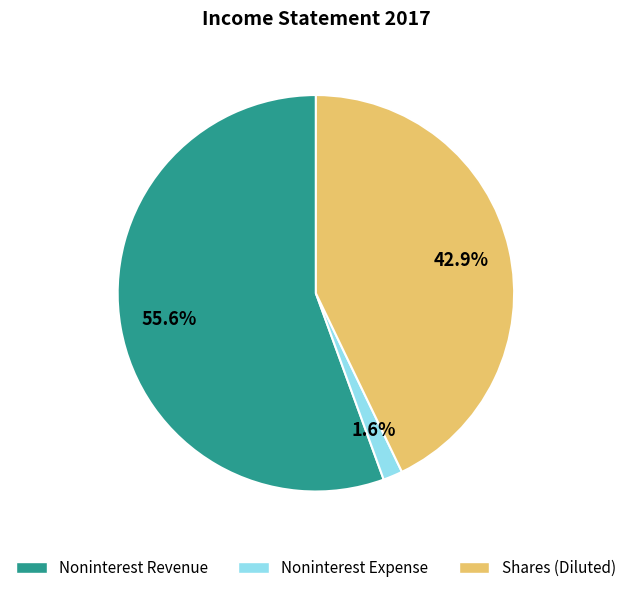

Which category has the biggest portion of the pie?

Noninterest Revenue